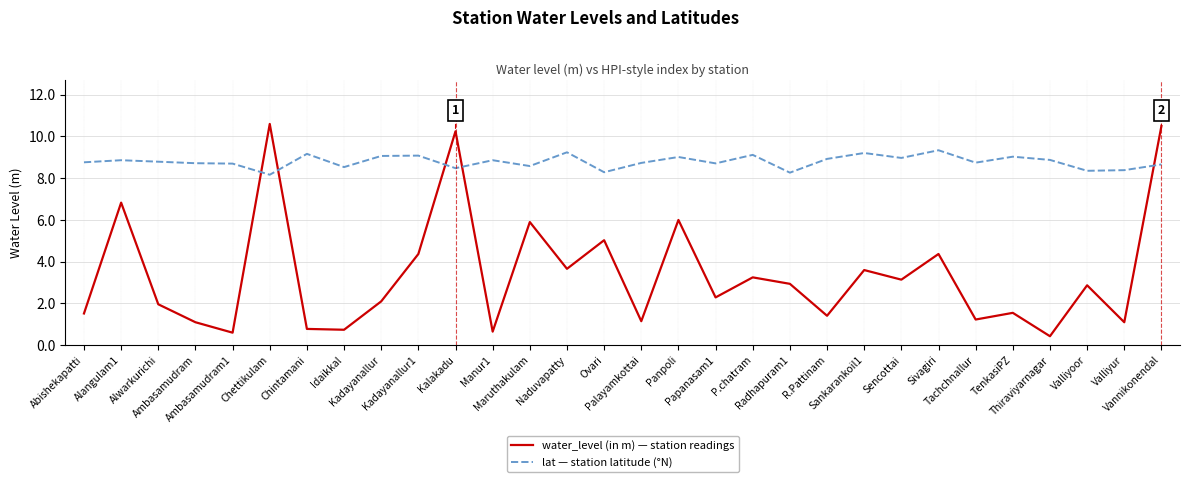

What position from the right is Chintamani?

24